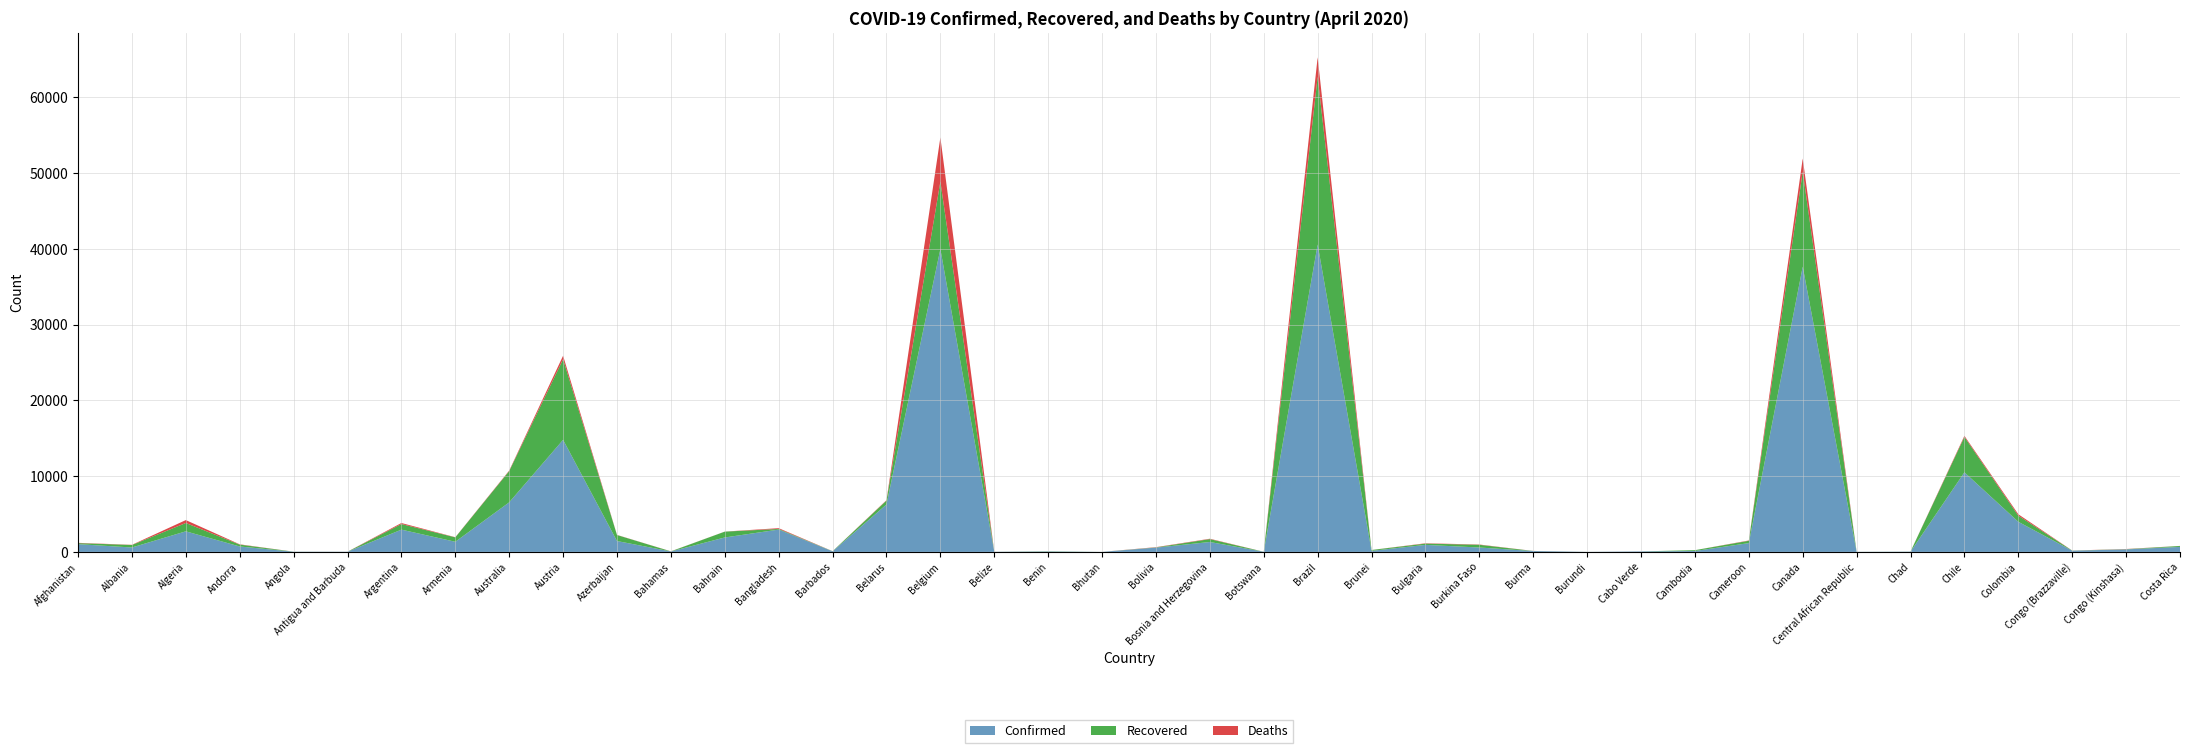

Reading left to right, what are all the values shown in this chart?

Confirmed: 1026	584	2718	717	24	23	2941	1339	6547	14795	1436	60	1907	2948	75	6264	39983	18	54	5	564	1309	20	40581	138	929	581	117	5	67	122	1163	37656	12	33	10507	3977	160	332	662
Recovered: 135	327	1099	248	6	3	737	580	4124	10631	791	11	769	85	19	514	8895	2	27	2	31	381	0	22130	116	167	357	7	4	1	107	305	12543	4	8	4676	804	16	27	124
Deaths: 36	26	384	37	2	3	136	22	67	470	19	9	7	101	5	51	5828	2	1	0	33	49	1	2575	1	43	38	5	1	1	0	42	1726	0	0	139	189	6	25	6